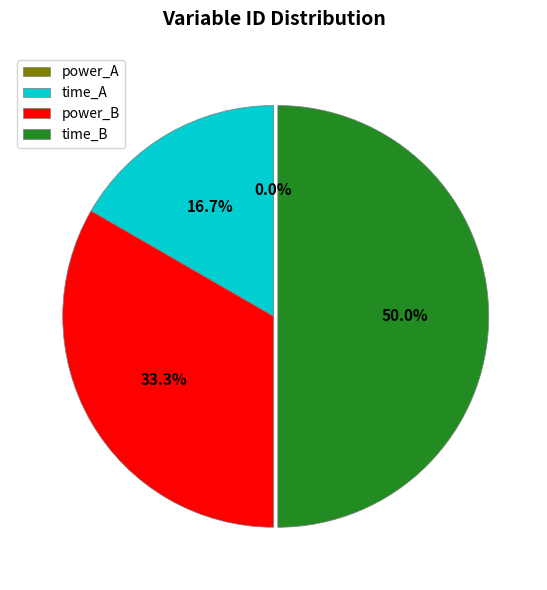

How many slices are in this pie chart?

4